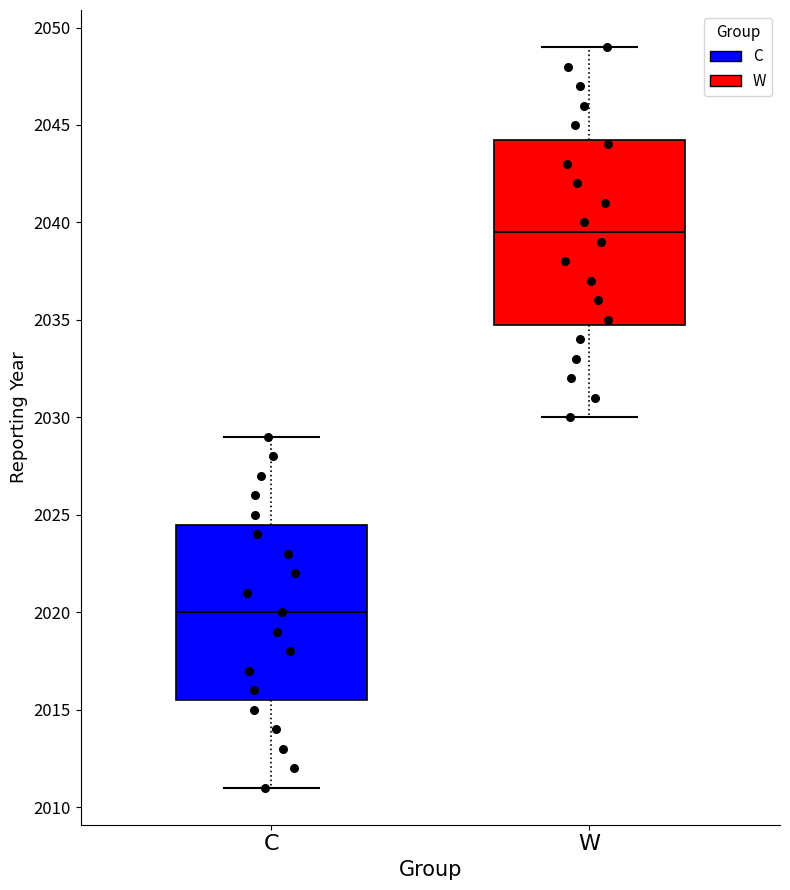

Reading left to right, transcribe this box plot: for each box, give where its median line is, the range the box spans, and where its two whiskers end, as read against the y-axis. The values are not printed on the chart, so give them approximately, as read against the axis.

C: median 2020.0, box 2015.5 to 2024.5, whiskers 2011.0 to 2029.0
W: median 2039.5, box 2035.0 to 2044.5, whiskers 2030.0 to 2049.0